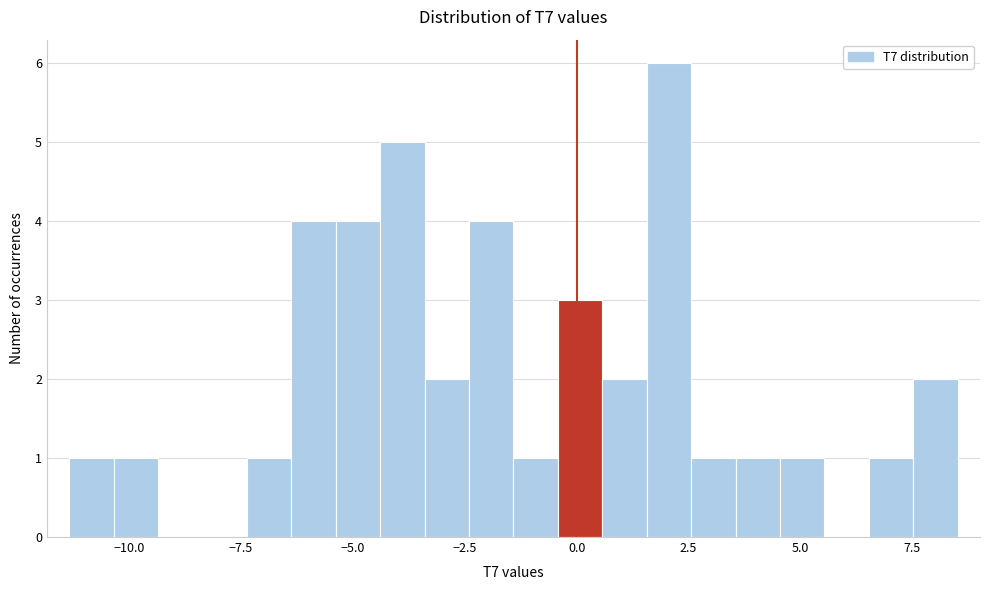

Around what value on the x-axis is the tallest bar? Give the approximate position of its centre, as read against the axis.

2.0